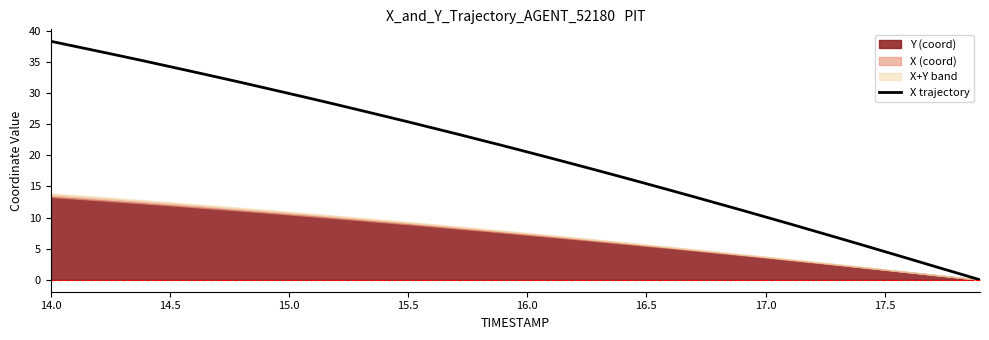

What is the difference between the maximum and minimum values?

38.3